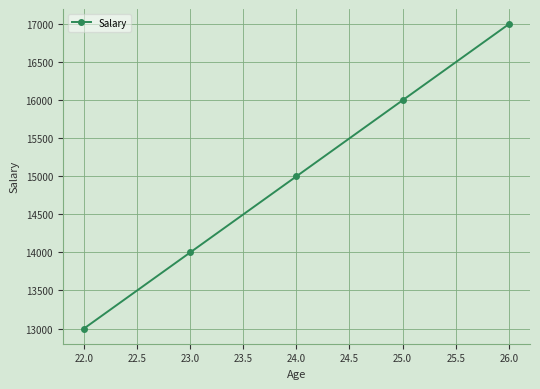

Rank the categories by value from highest to lowest.

26.0, 25.0, 24.0, 23.0, 22.0